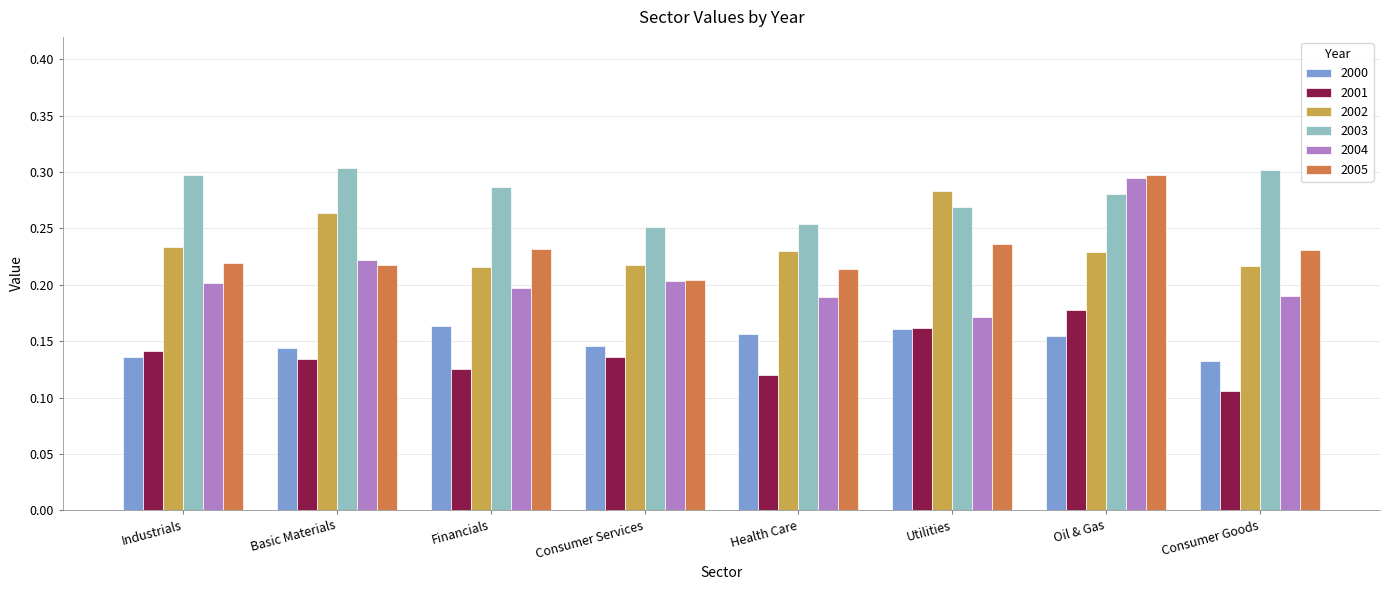

At which category is the sum across all series the highest?

Oil & Gas